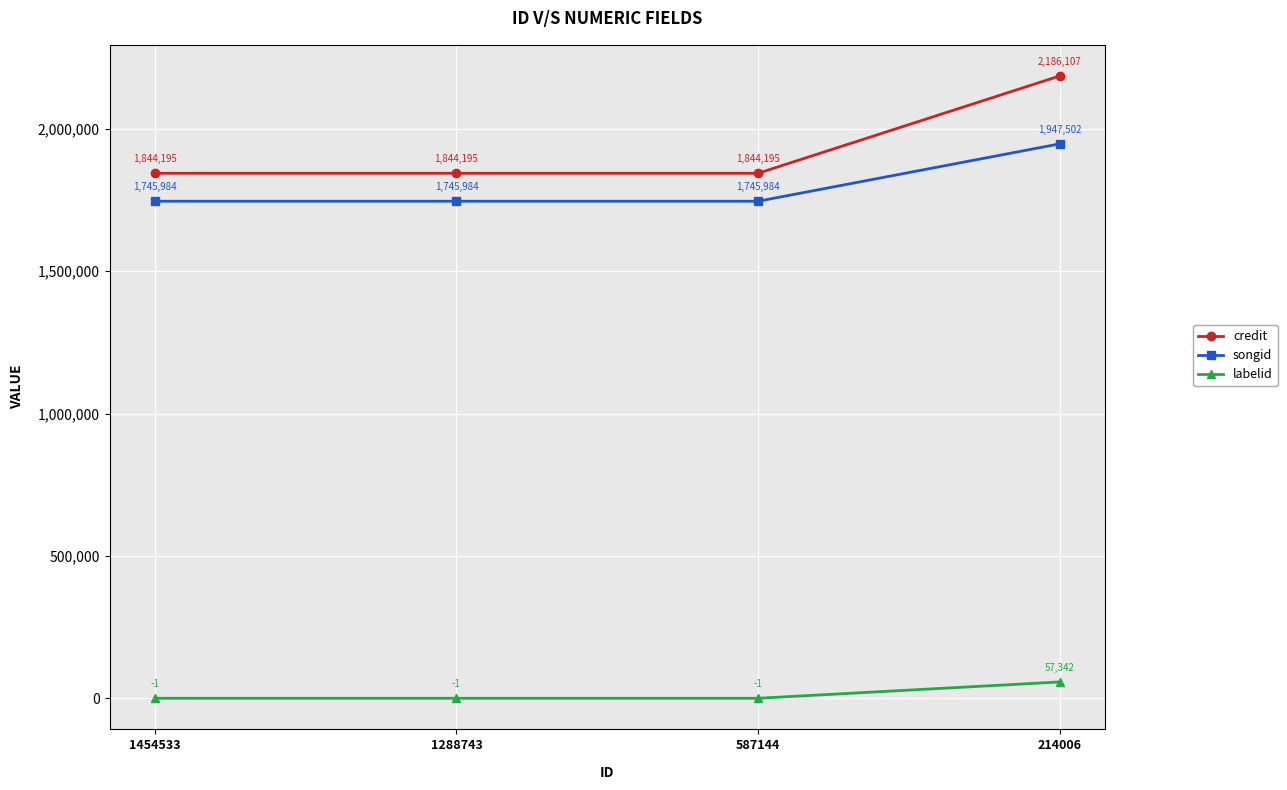

What is the difference between the maximum and minimum values in the songid series?

201518